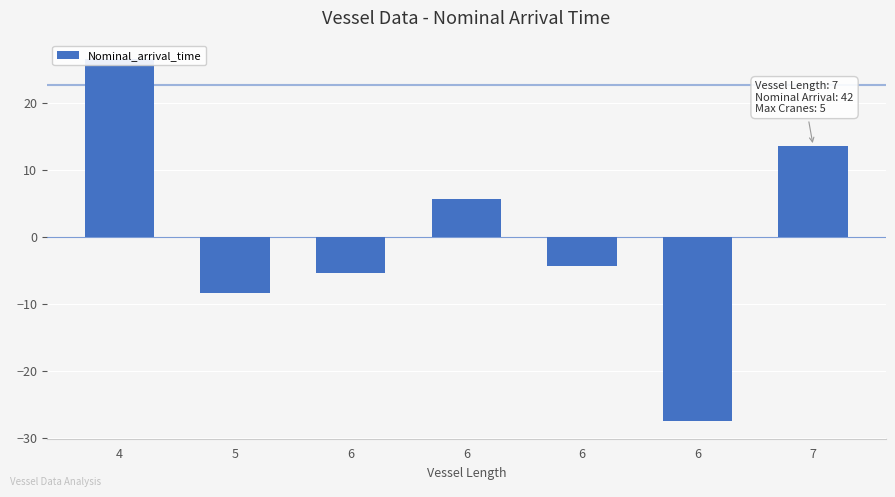

What is the approximate value at 6?

5.6